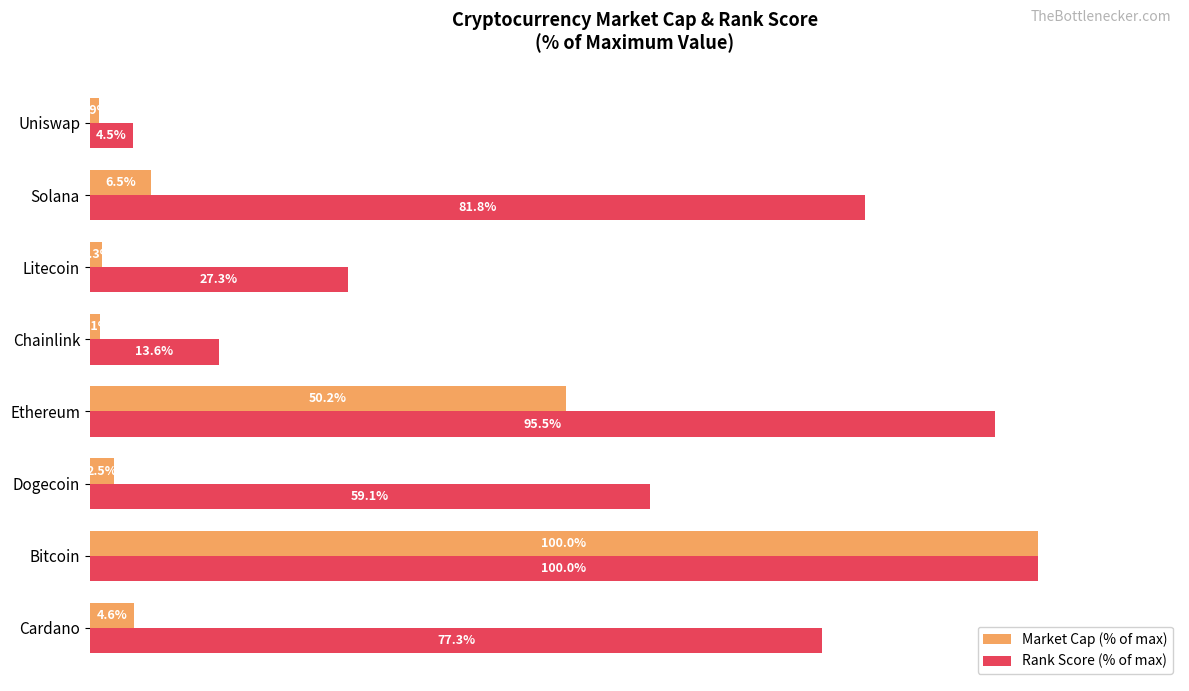

Which series has the largest range (max minus min)?

Market Cap (% of max)